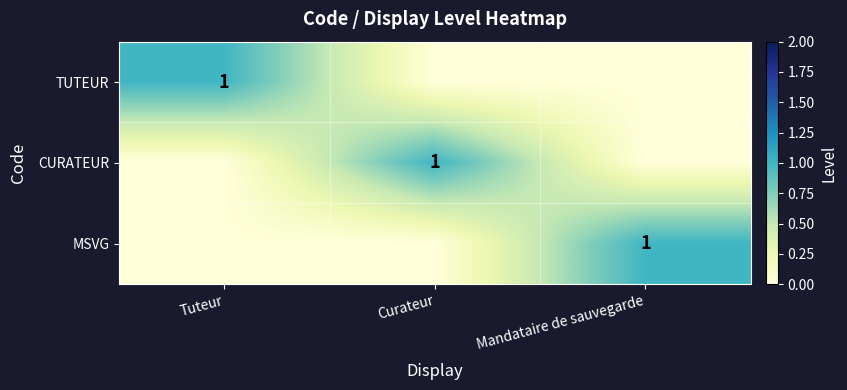

The value of CURATEUR at Tuteur is 0. True or false?

True